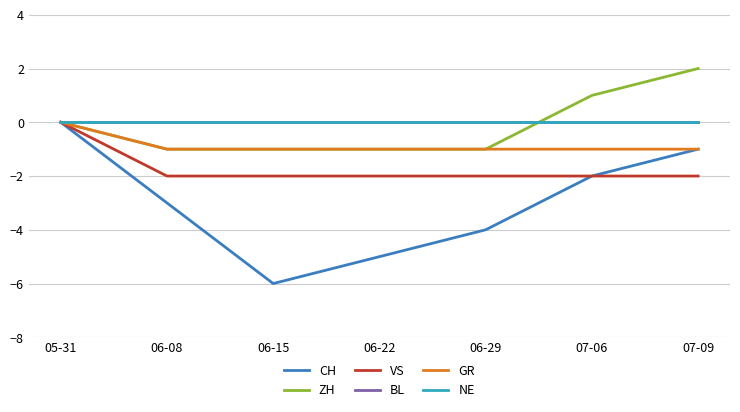

Does the chart display data point markers on the line(s)?

No